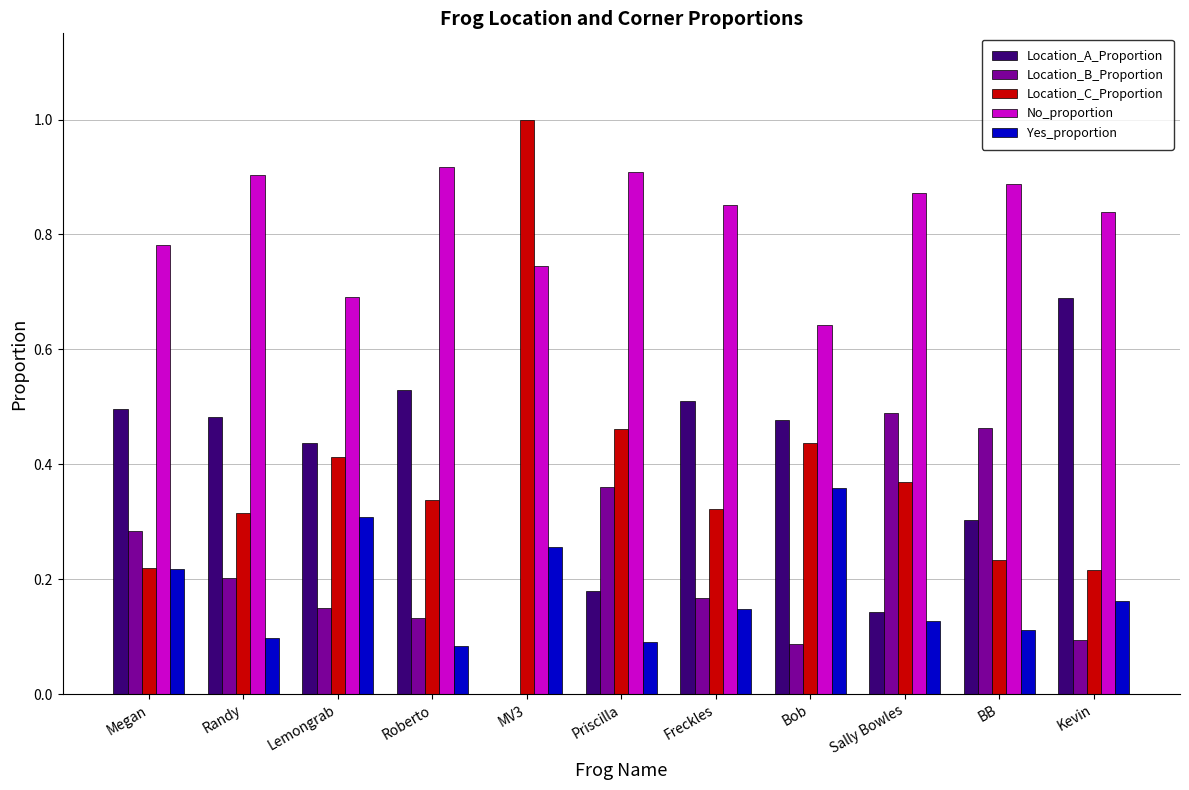

Which series has the largest total across all categories?

No_proportion